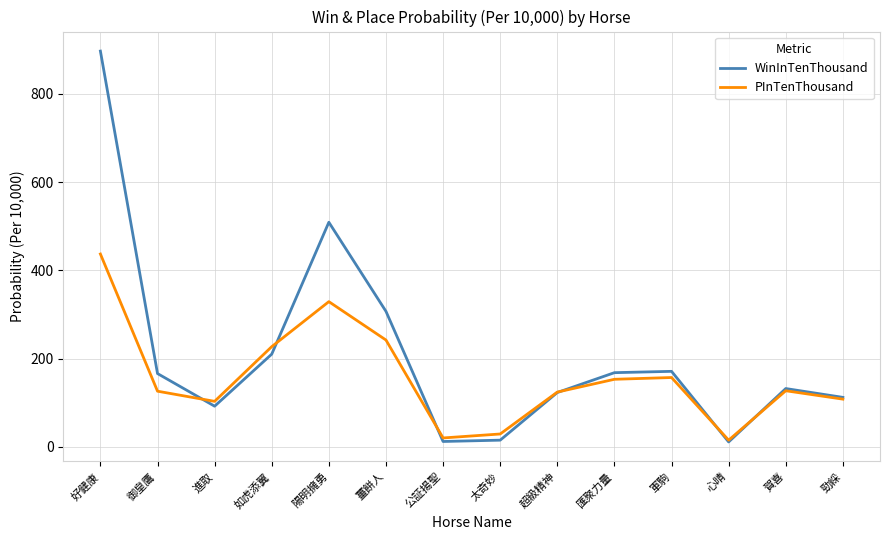

At which category is the sum across all series the highest?

好健康